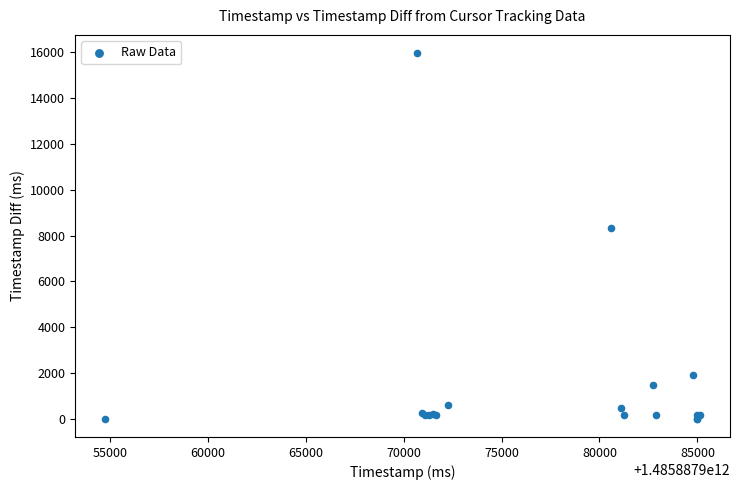

What Y value in the scatter plot is closest to 7983?

8340